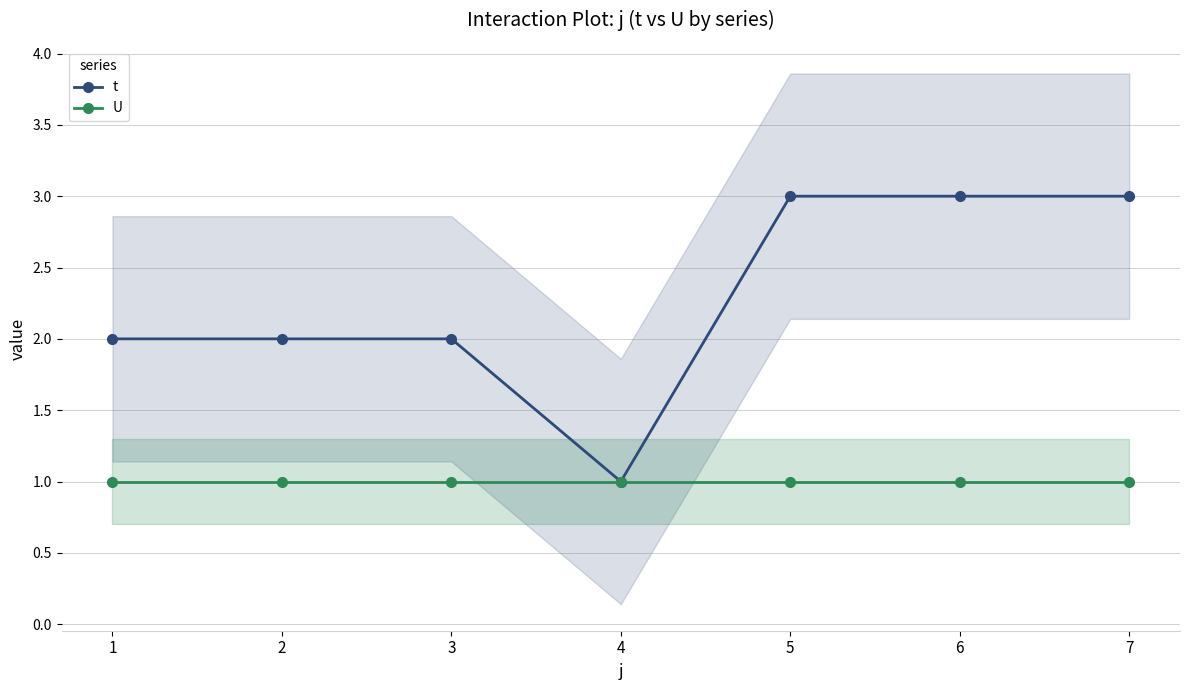

True or false: t and U intersect in this chart.

False